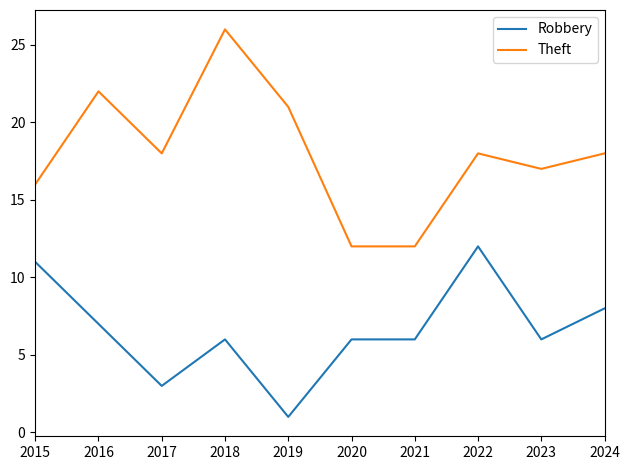

True or false: Theft and Robbery intersect in this chart.

False